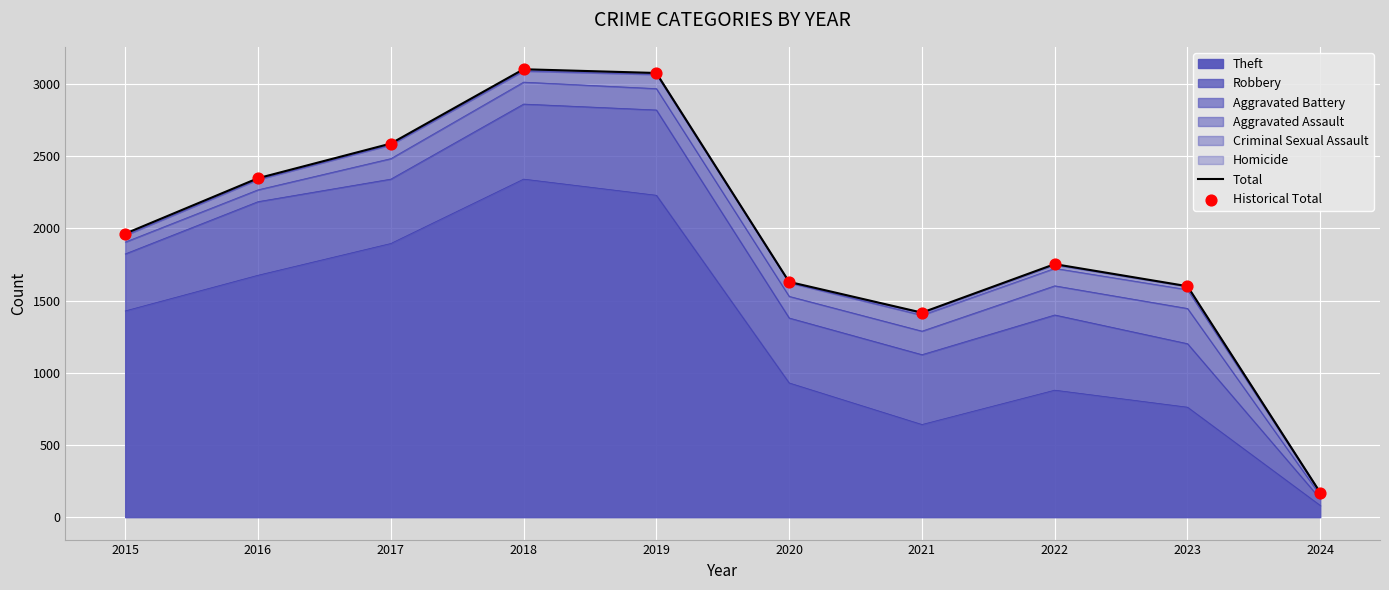

At how many categories does at least one series exceed 1107?

9